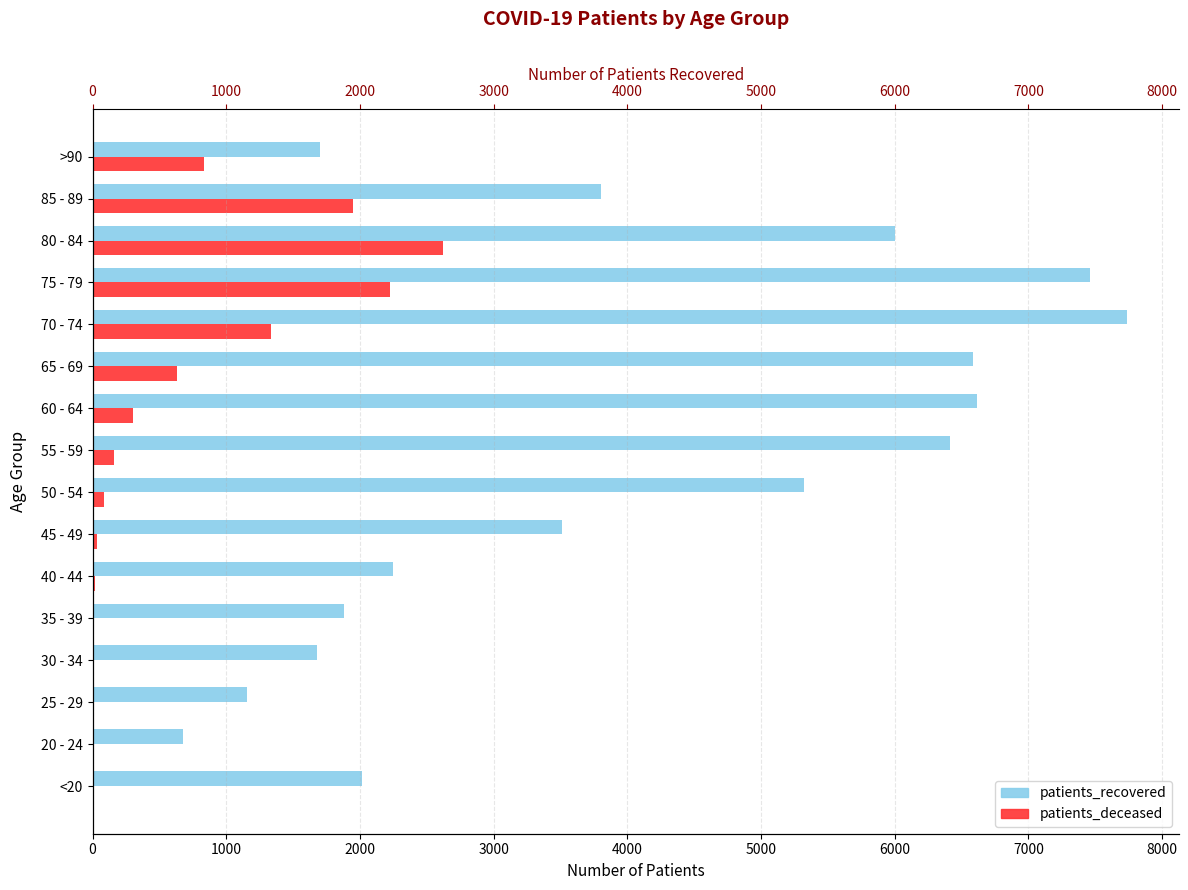

Which series has the largest range (max minus min)?

patients_recovered